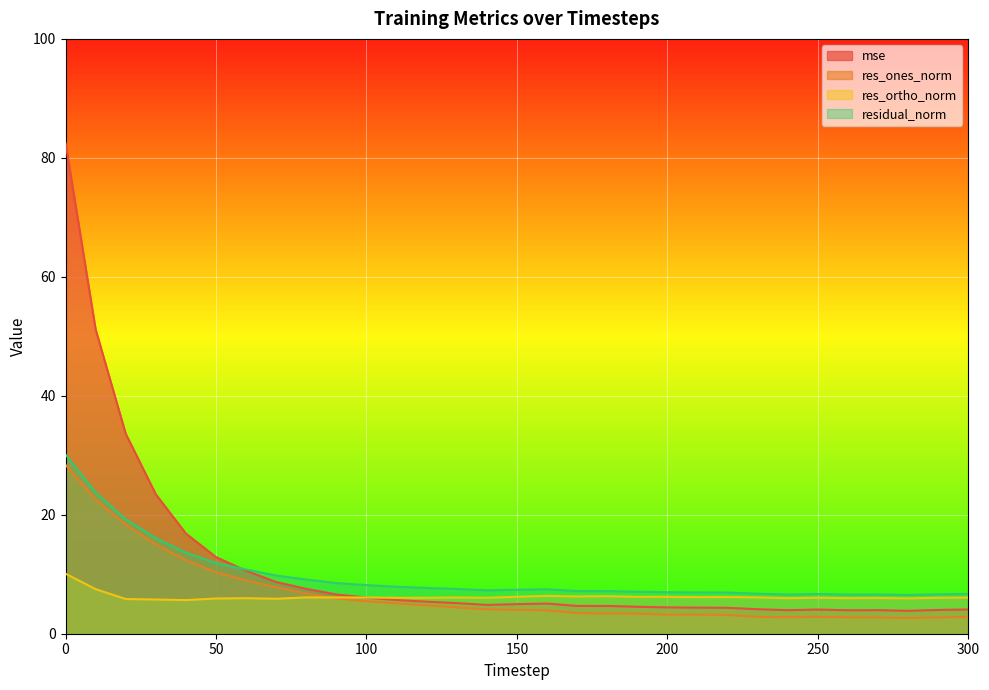

True or false: mse has a value of 2.1 at 210.

False